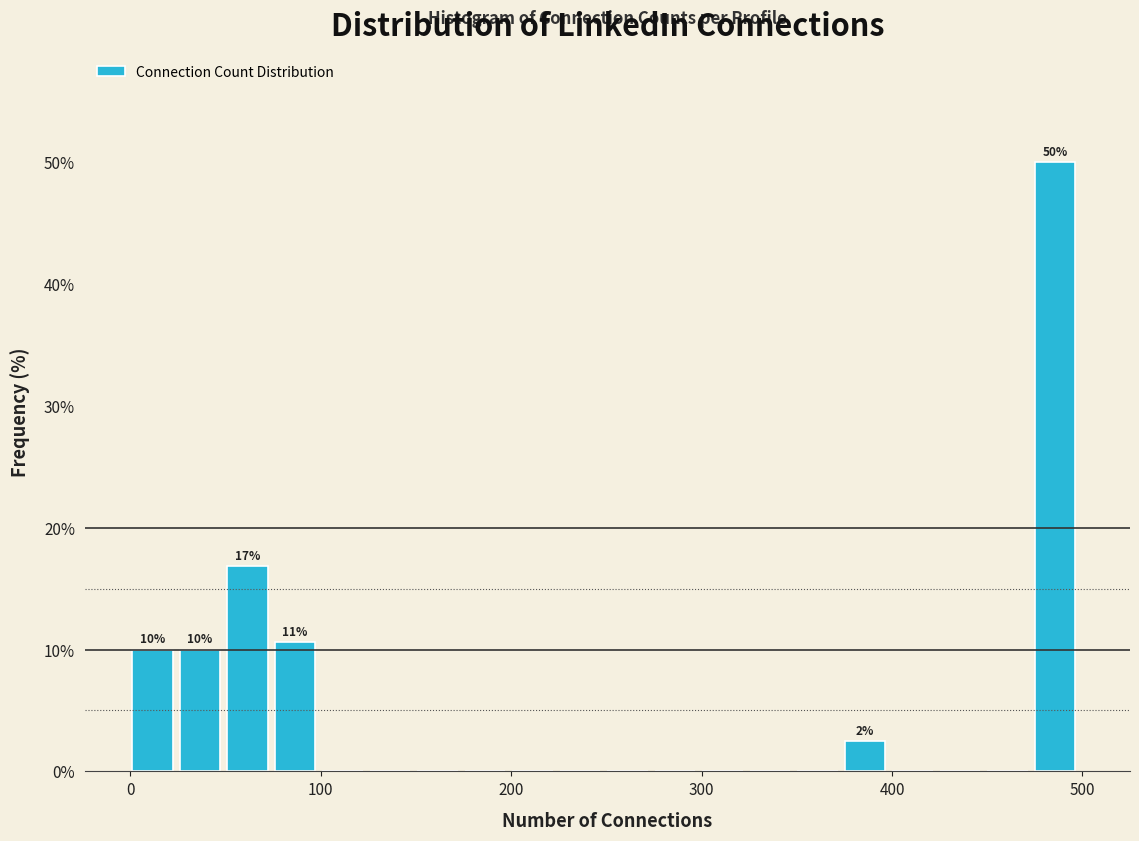

Around what value on the x-axis is the tallest bar? Give the approximate position of its centre, as read against the axis.

490